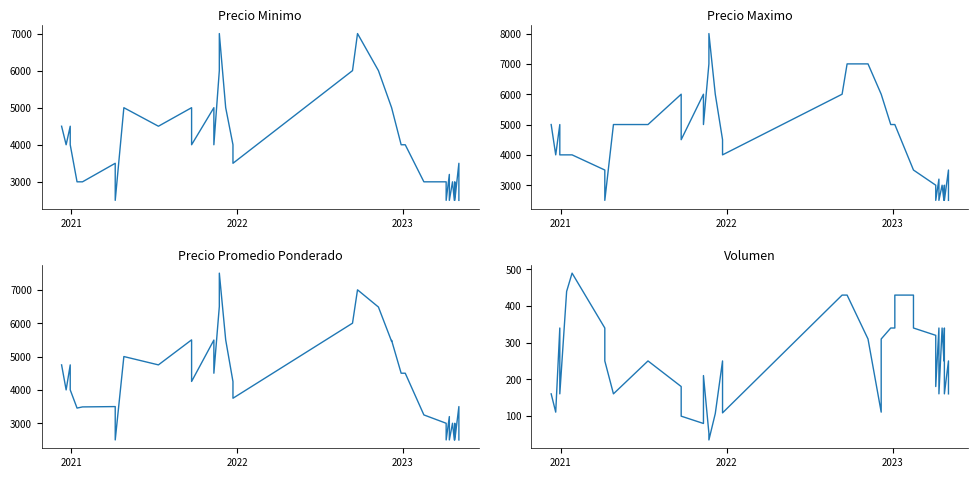

True or false: Precio maximo and Precio promedio ponderado intersect in this chart.

False